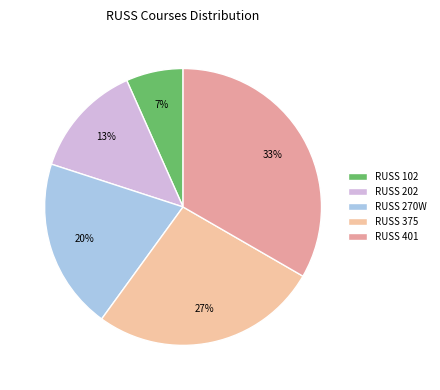

To the nearest percent, what percentage of the pie is RUSS 401?

33%